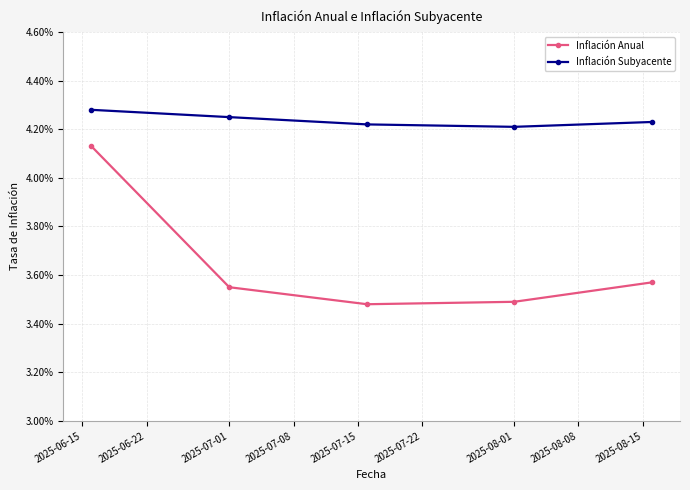

At how many categories does at least one series exceed 0?

5